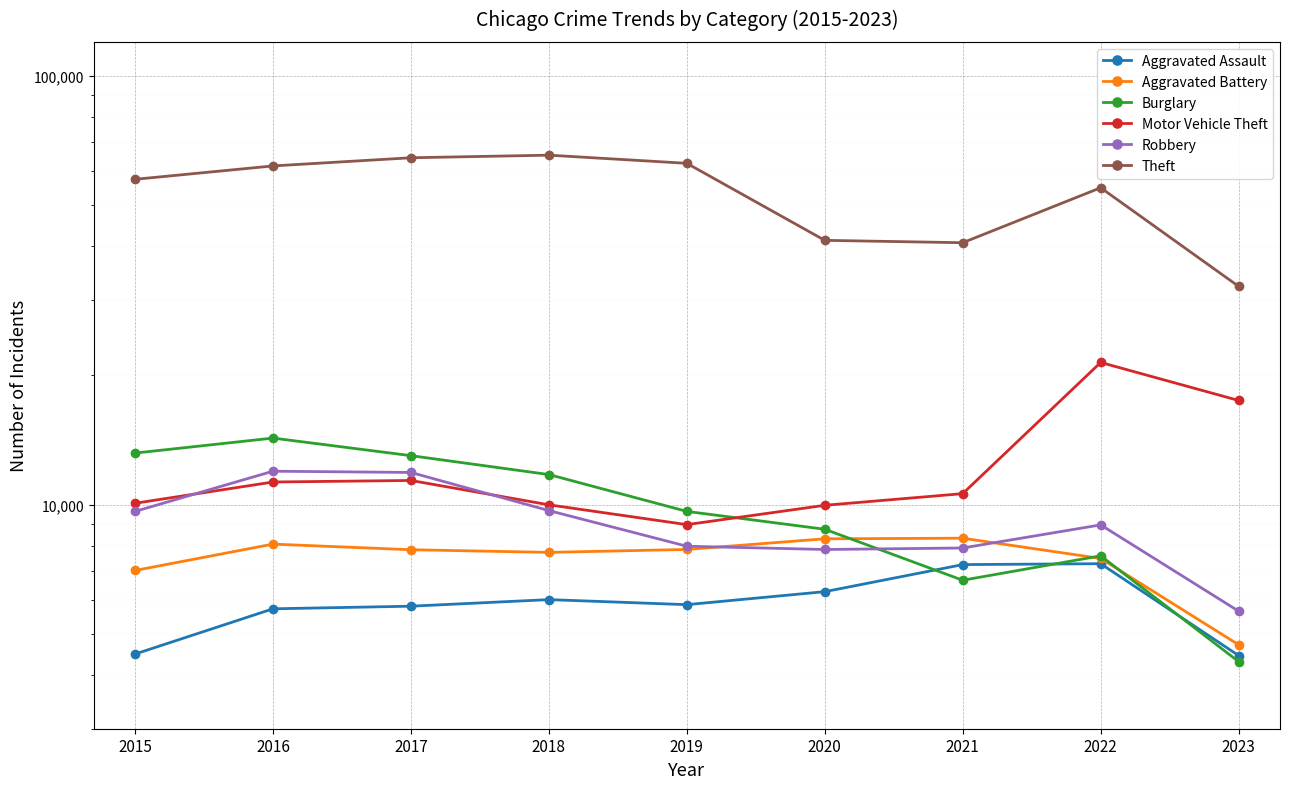

What is the difference between the maximum and minimum values in the Aggravated Assault series?

2834